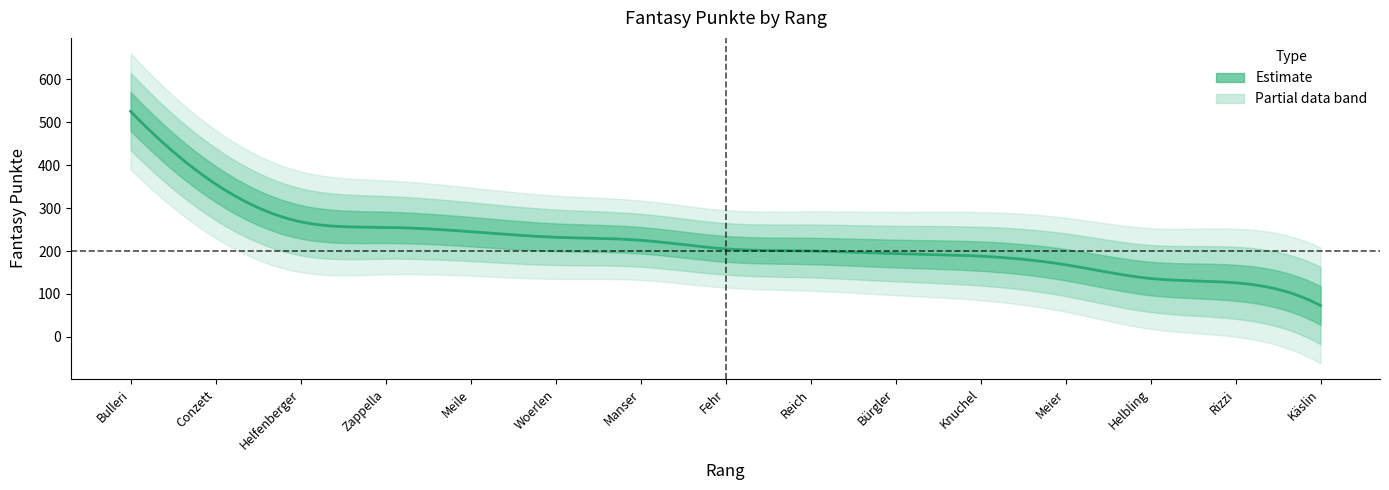

Reading right to left, what are all the values shown in this chart?

73	126	136	168	188	194	200	205	225	232	245	255	268	356	525